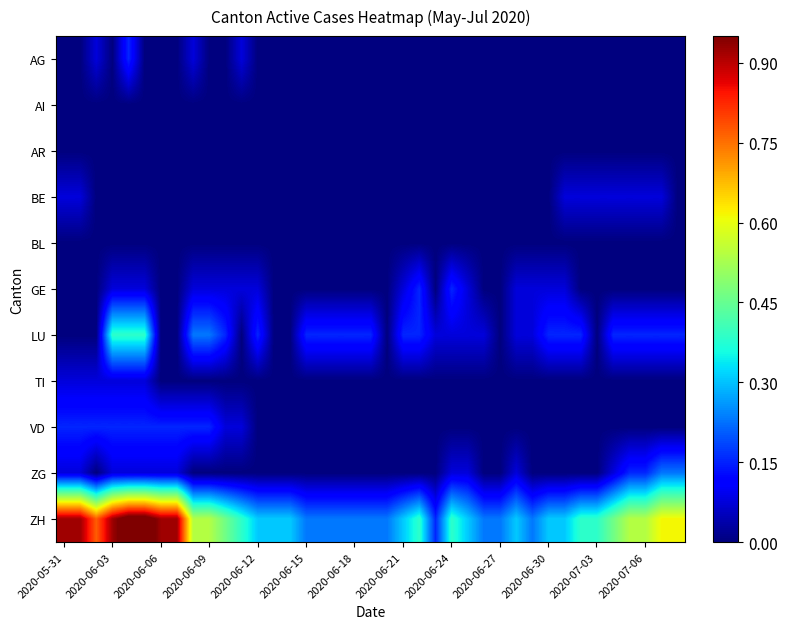

At which category does the chart reach its minimum across all series?

2020-05-31